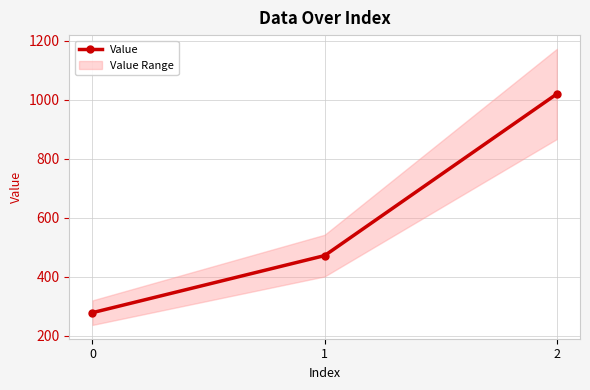

How many data points does each series have?

3